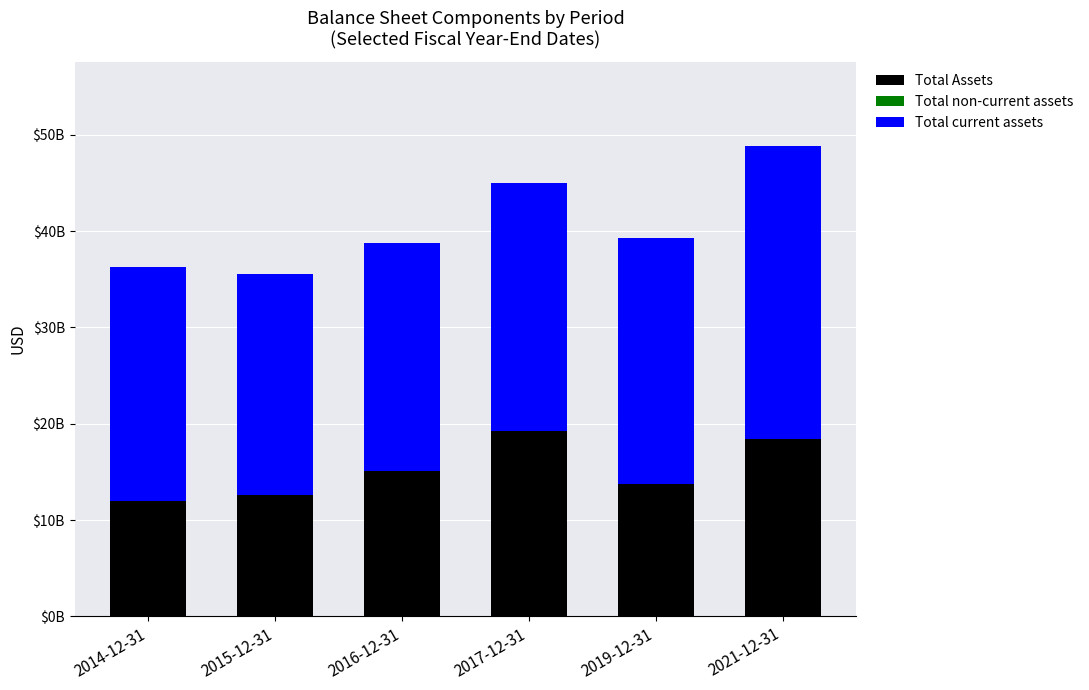

Reading left to right, transcribe all the data shown in this chart.

Total Assets: 2014-12-31=36307600000	2015-12-31=35568900000	2016-12-31=38805900000	2017-12-31=44981000000	2019-12-31=39286100000	2021-12-31=48806000000
Total non-current assets: 2014-12-31=13769300000	2015-12-31=12573600000	2016-12-31=15101400000	2017-12-31=19202100000	2019-12-31=13709600000	2021-12-31=18452400000
Total current assets: 2014-12-31=24379300000	2015-12-31=22995300000	2016-12-31=23704500000	2017-12-31=25778900000	2019-12-31=25576500000	2021-12-31=30353600000